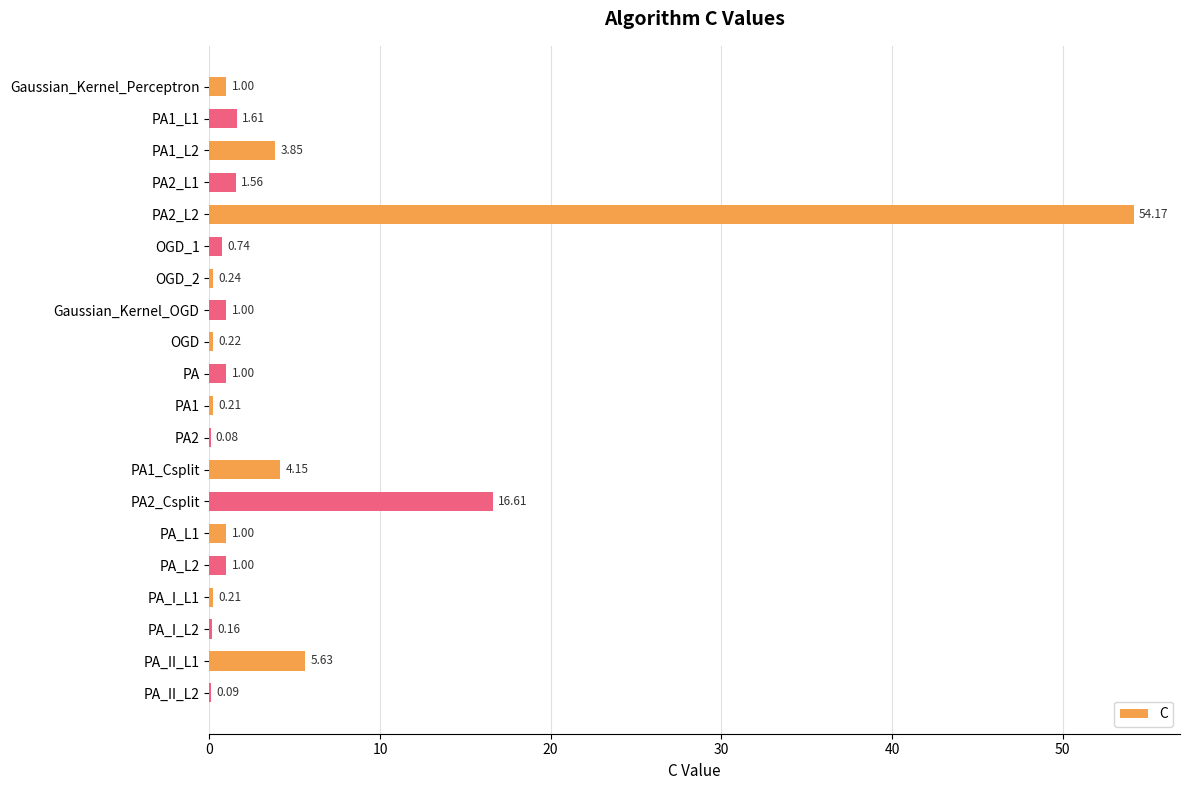

What is the sum of all values?

94.5